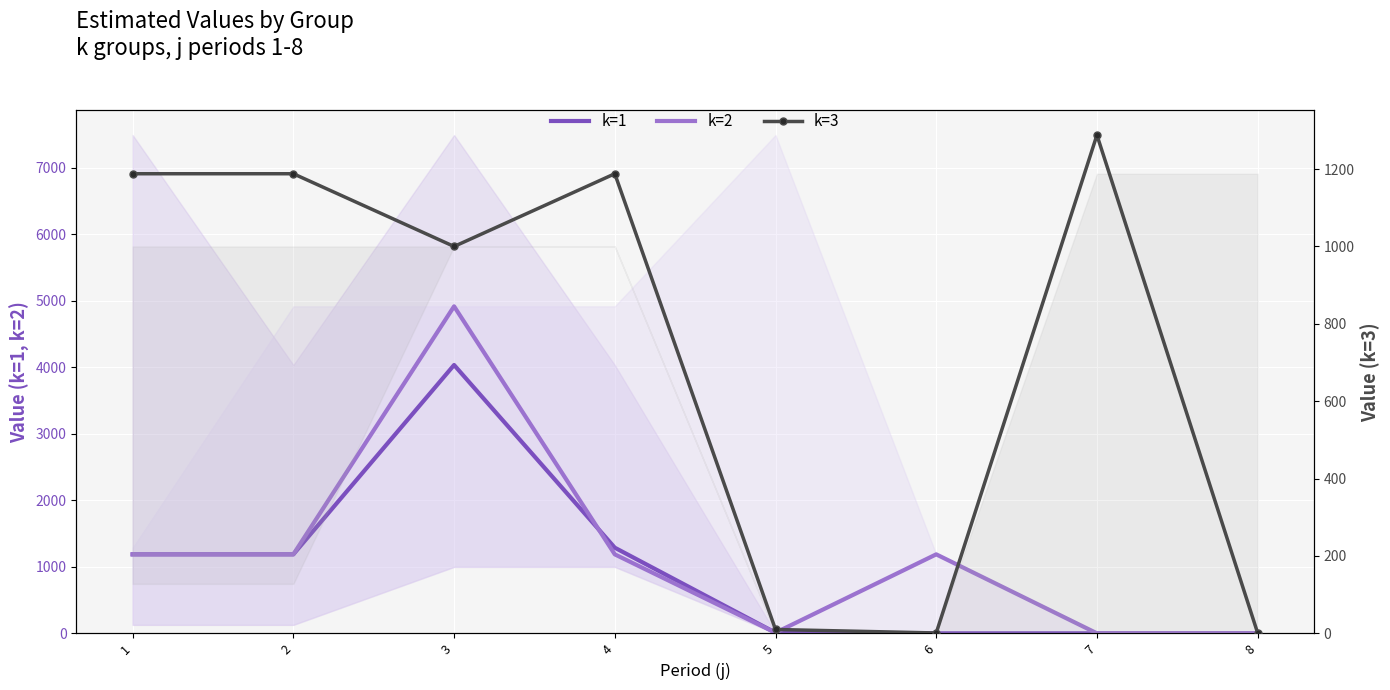

Which series has the largest total across all categories?

k=2